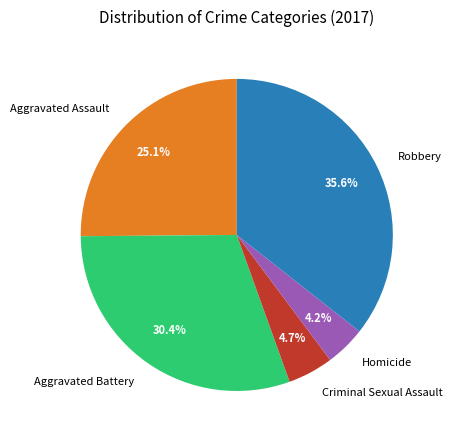

How many segments does this pie chart have?

5